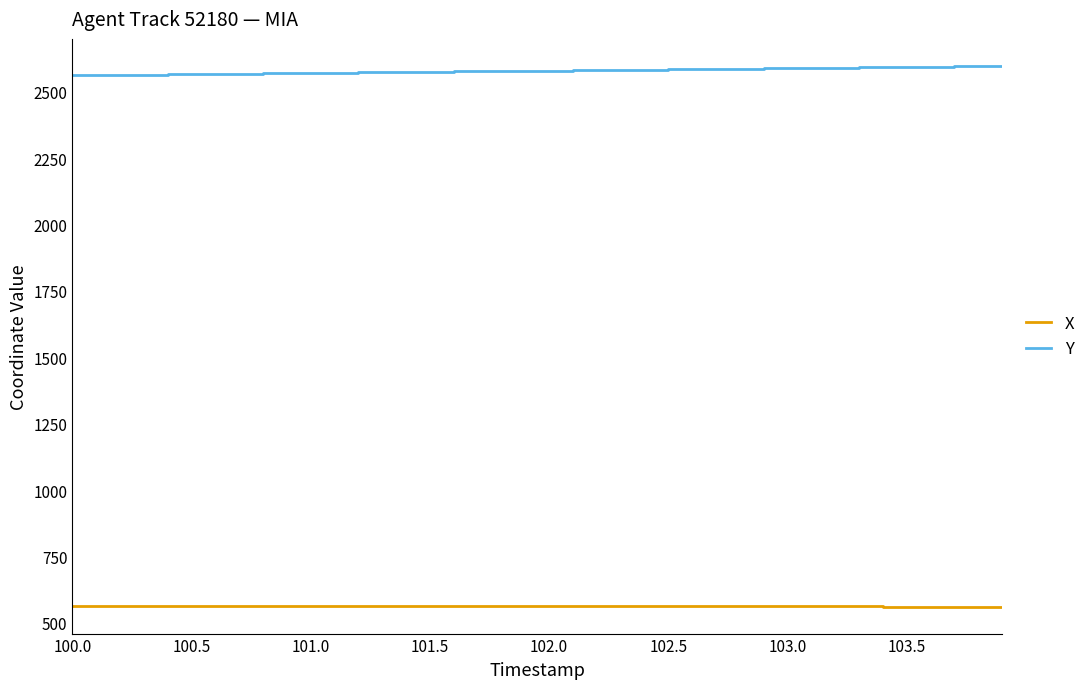

What are all the series names shown in the legend?

X, Y